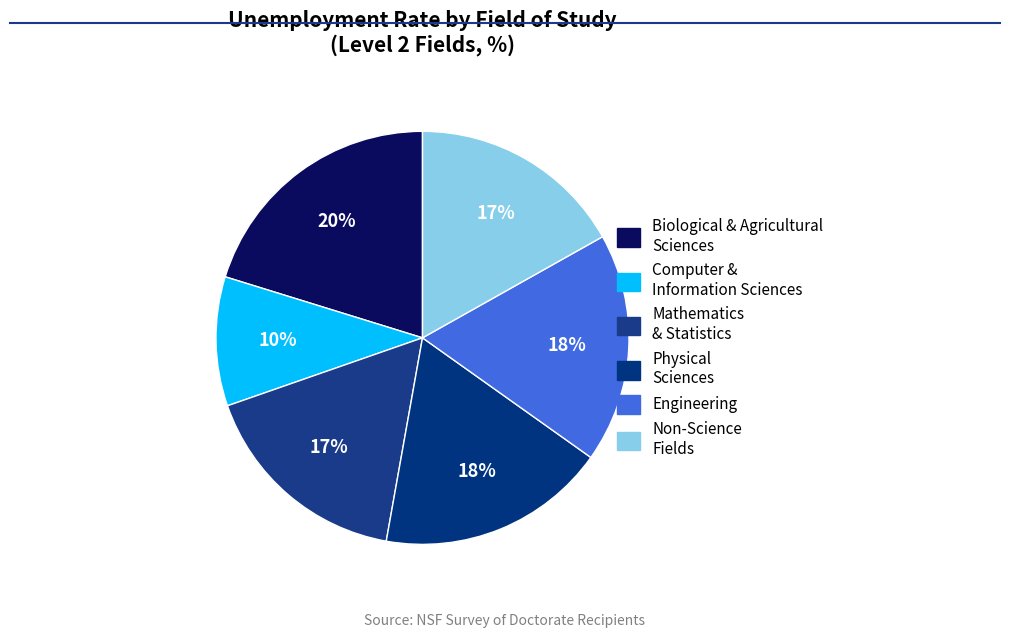

How many slices are in this pie chart?

6